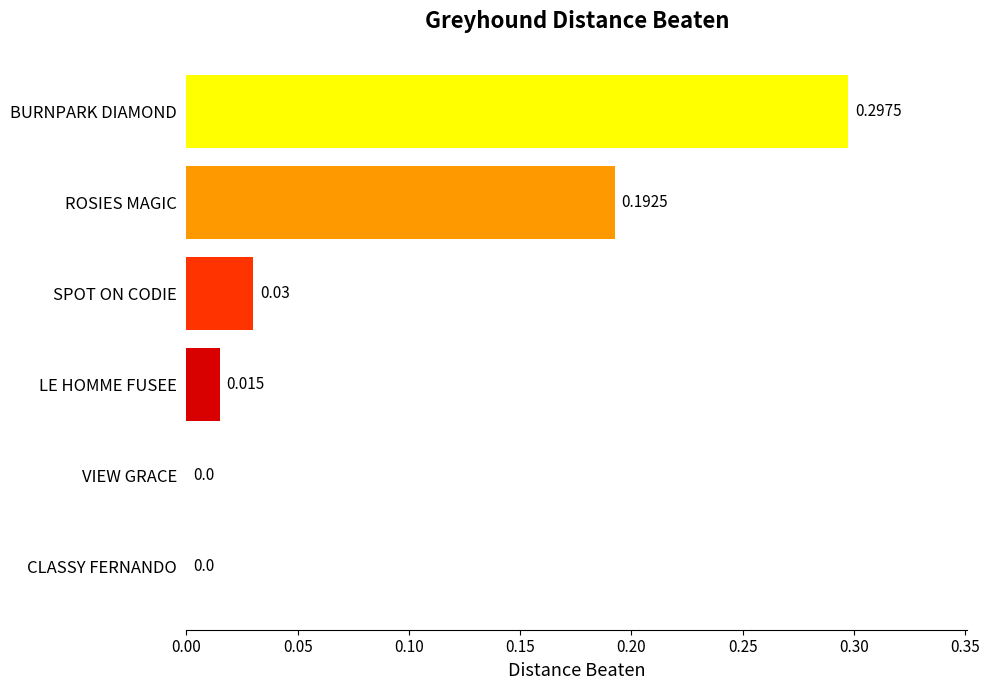

Which label corresponds to the largest value in the chart?

BURNPARK DIAMOND